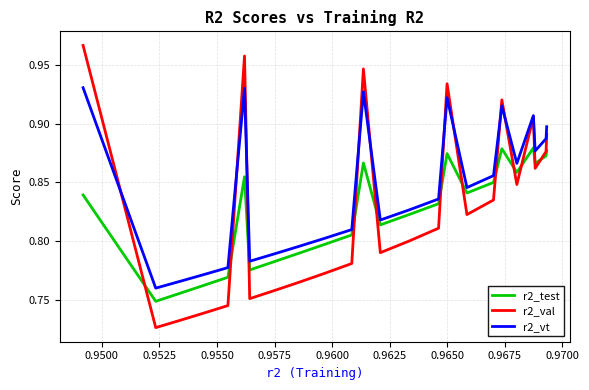

True or false: r2_val has more than 1 interior local peaks.

True